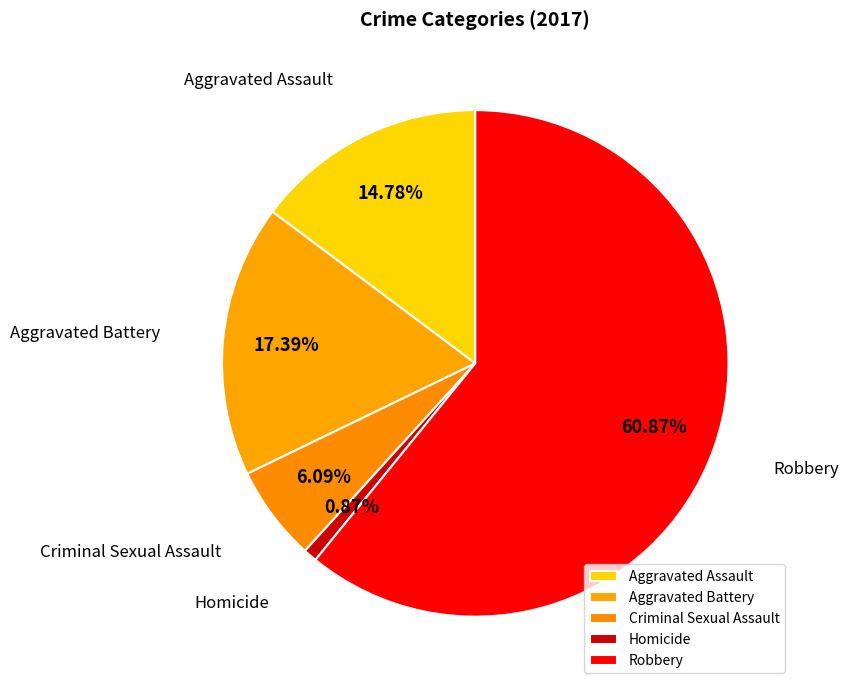

Is it true that Homicide is 1% of the pie?

True